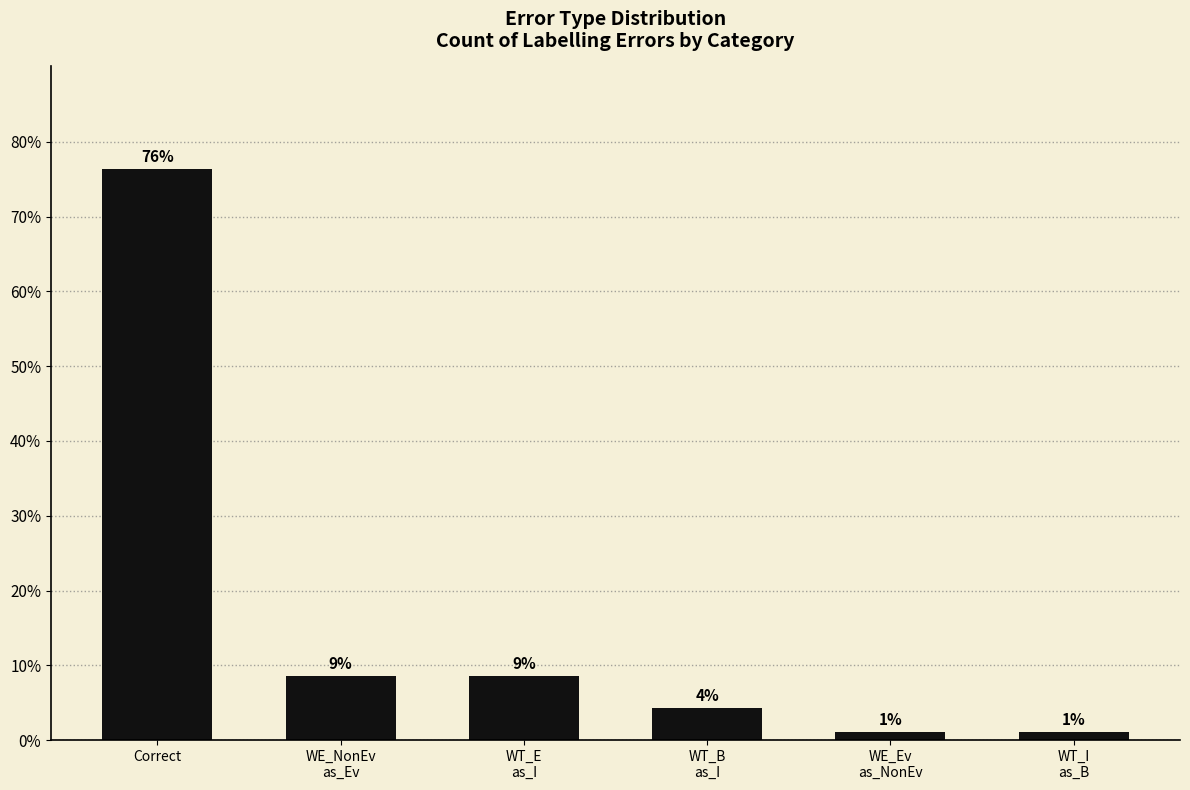

What is the sum of all values?

1.0